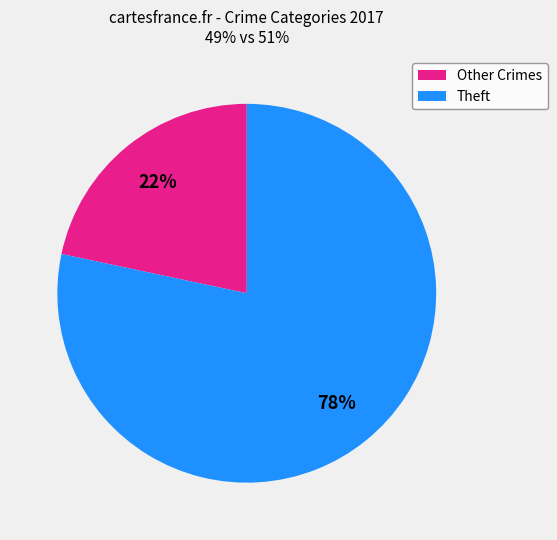

Is there any slice that represents more than half of the pie?

Yes